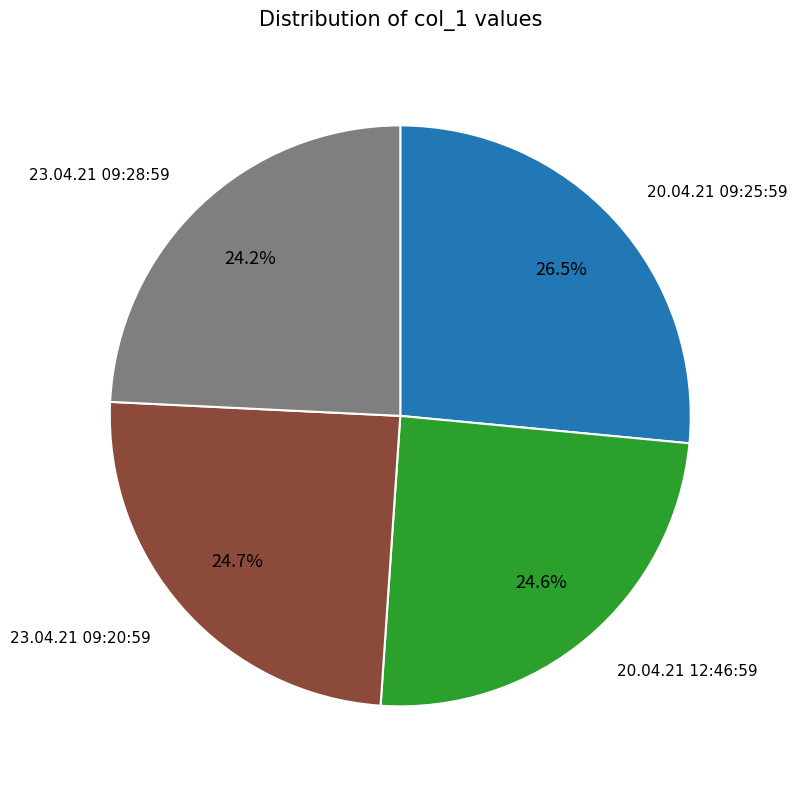

Is there a majority slice in this chart?

No